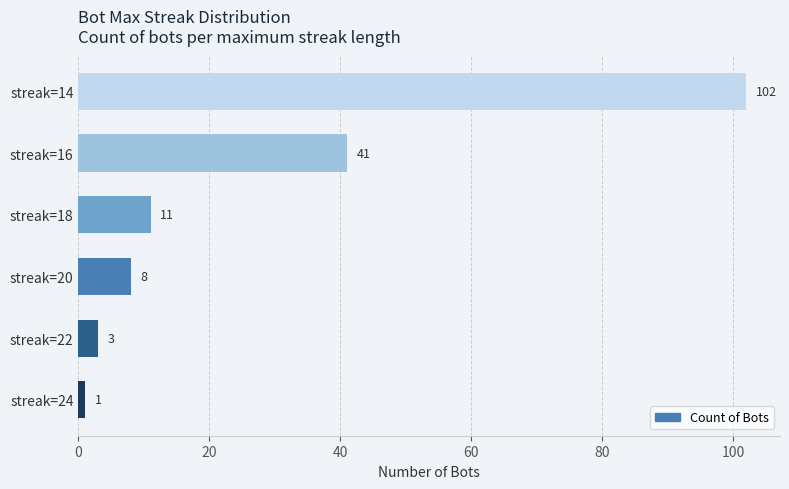

True or false: the data shows 1 at streak=24.

True